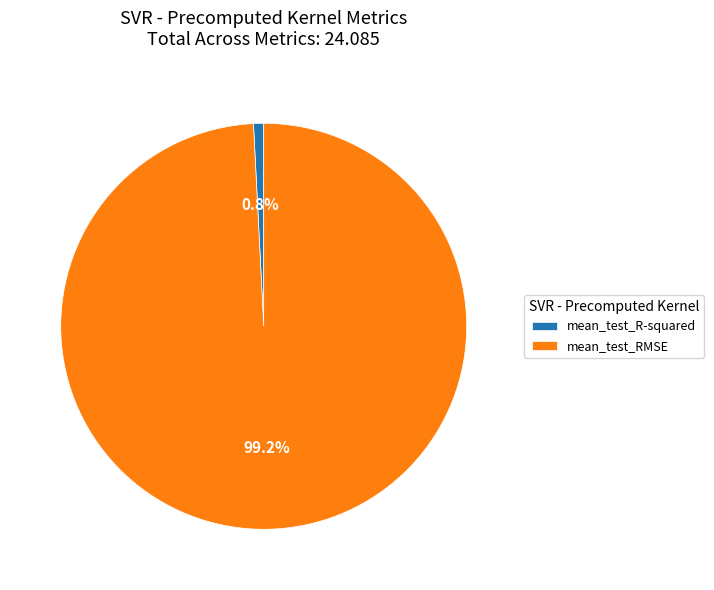

What percentage is the mean_test_RMSE slice, to the nearest percent?

99%